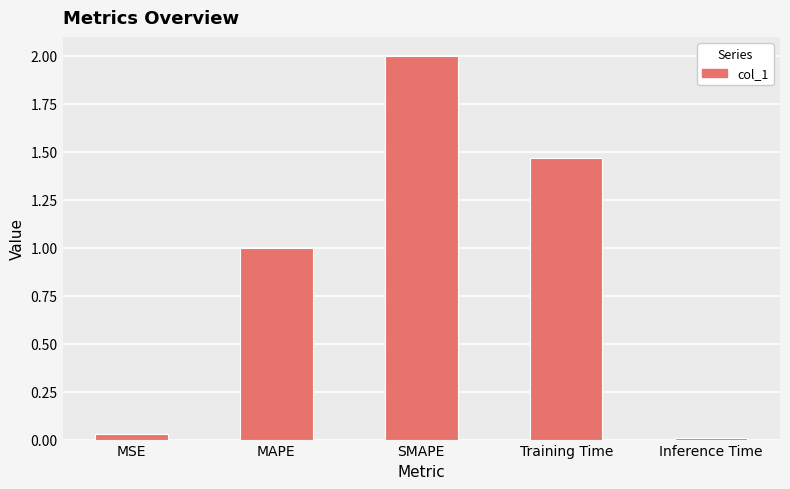

Rank the categories by value from highest to lowest.

SMAPE, Training Time, MAPE, MSE, Inference Time